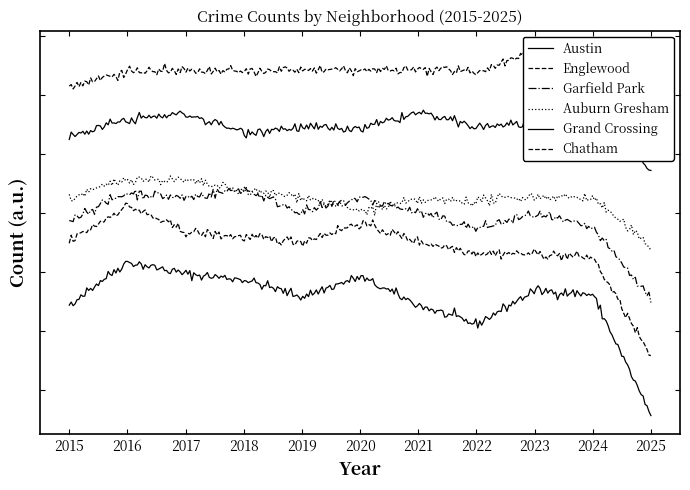

At which label does Englewood first exceed 1655?

2016